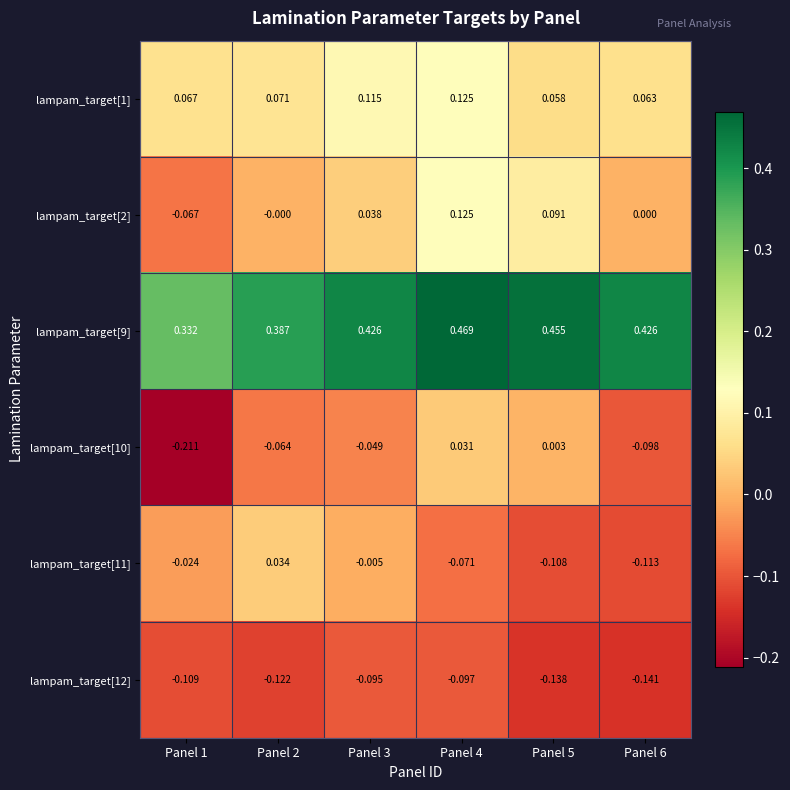

At which category is the sum across all series the highest?

Panel 4